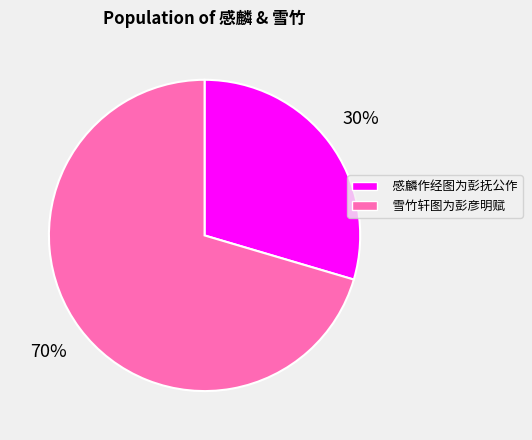

What is the largest slice in the pie chart?

雪竹轩图为彭彦明赋